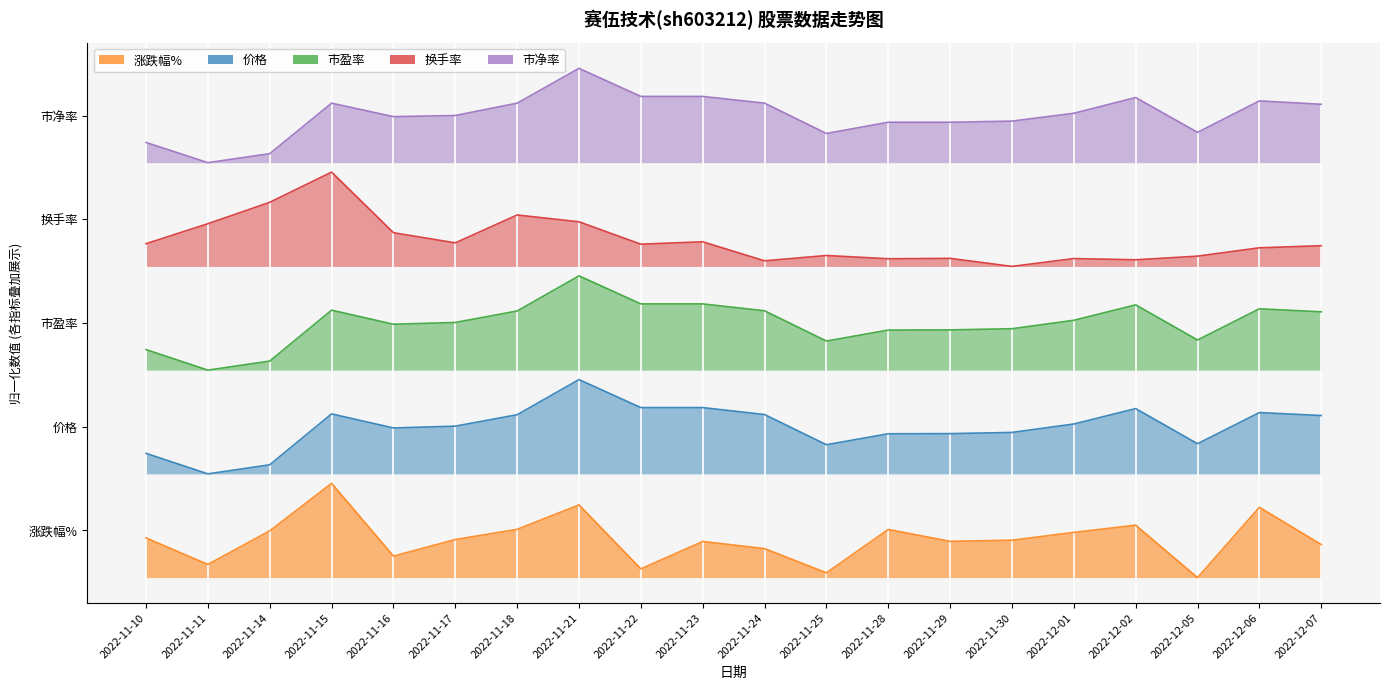

What is the spread (max minus min) of values at 2022-12-07?

93.4